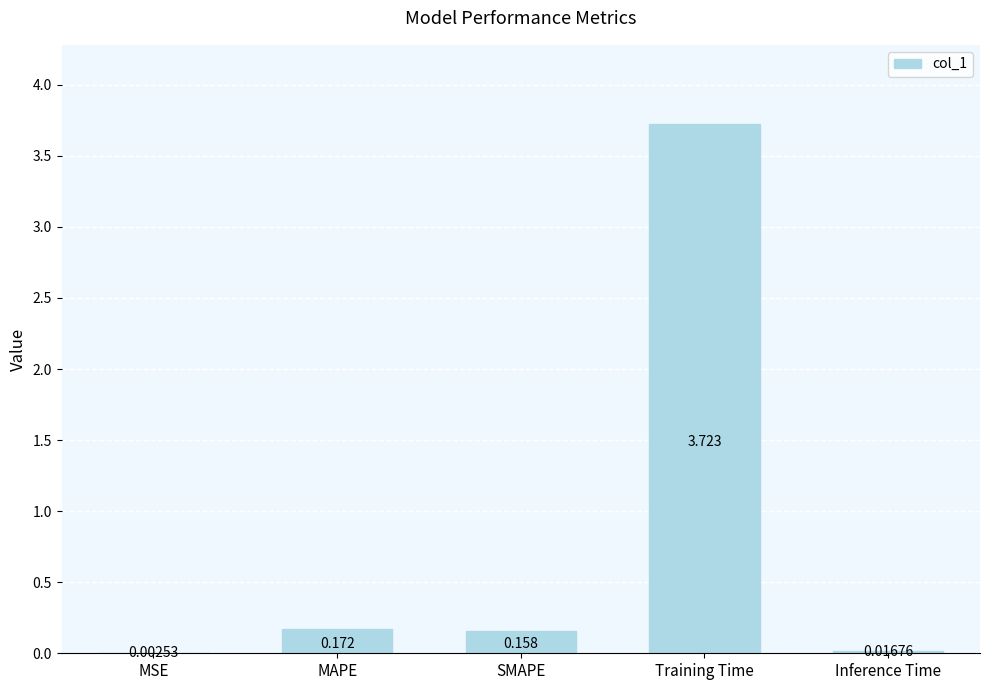

Between MAPE and SMAPE, which is larger?

MAPE